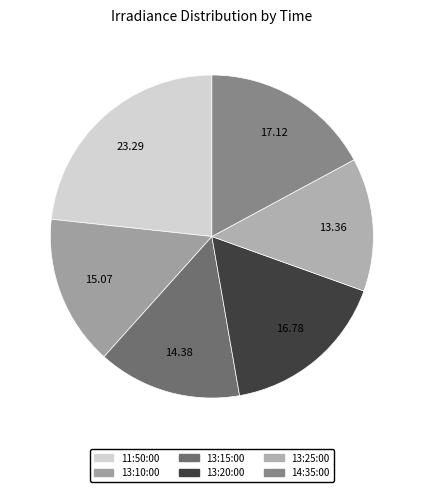

How many slices are in this pie chart?

6